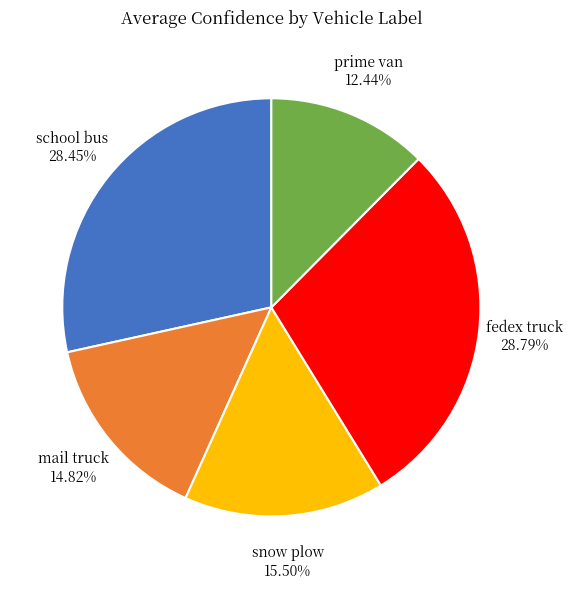

To the nearest percent, what is the difference between the largest and smallest slice percentages?

16%